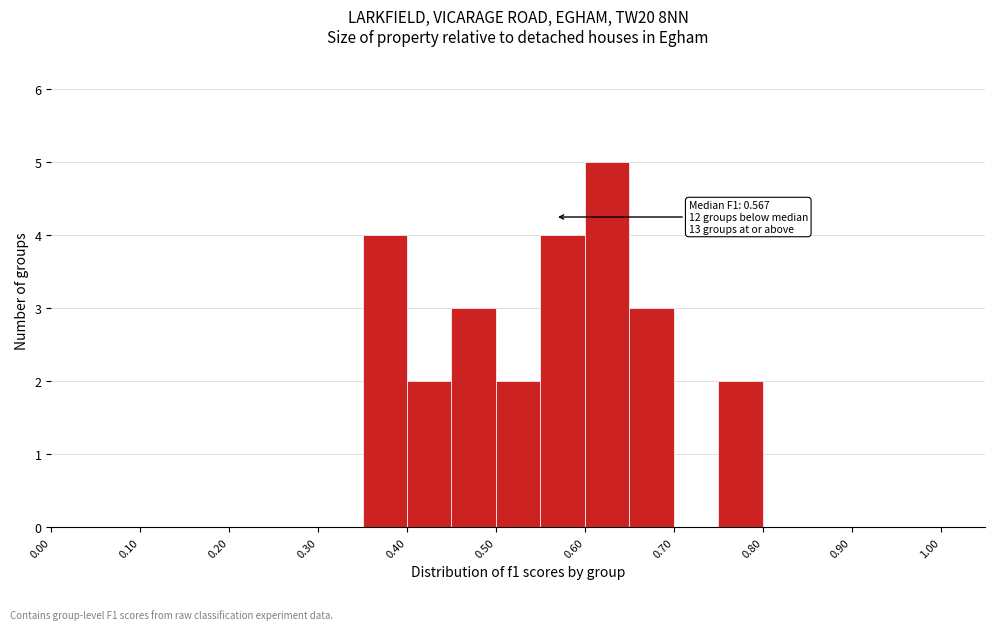

Over which range of the x-axis is the bar tallest?

0.60 to 0.65